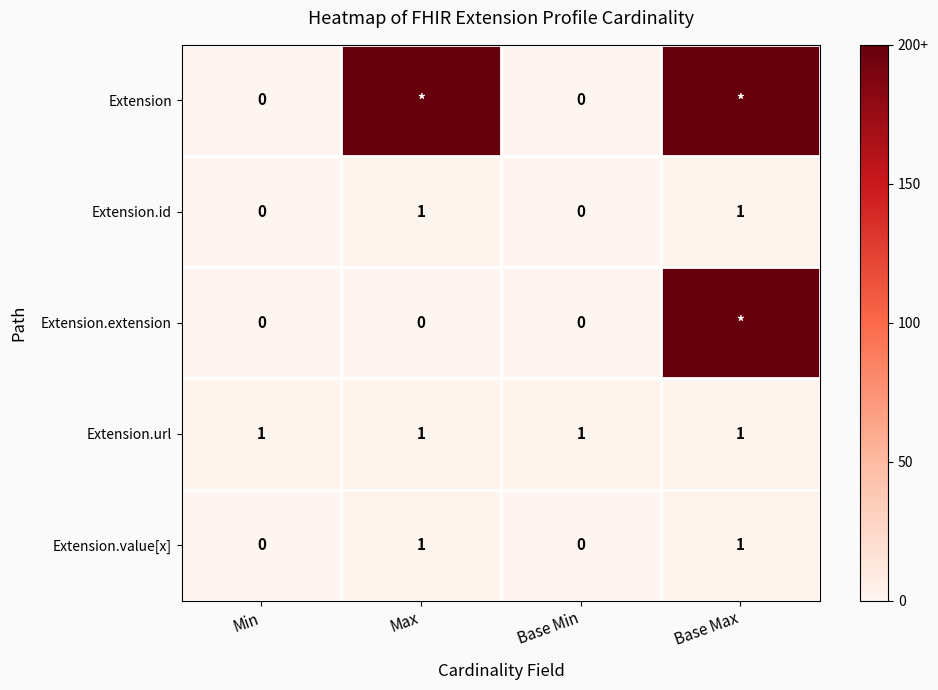

Is it true that Extension.url equals 1 at Max?

True